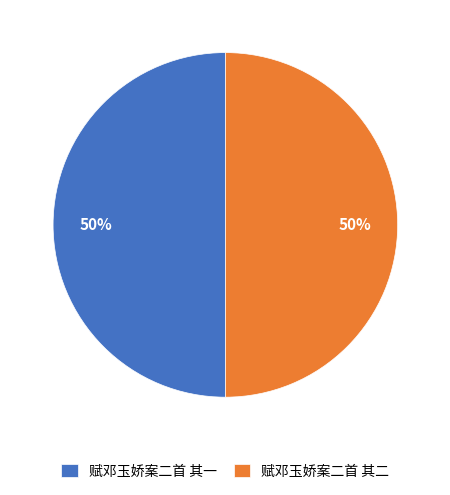

Is the sum of 赋邓玉娇案二首 其二 and 赋邓玉娇案二首 其一 greater than half?

Yes